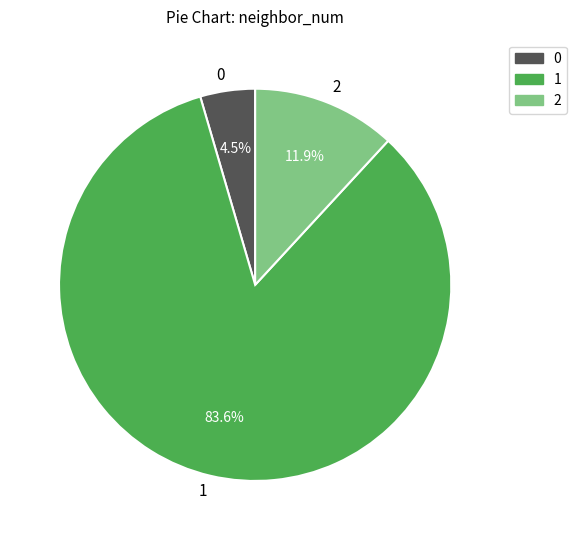

Does any single category account for the majority?

Yes